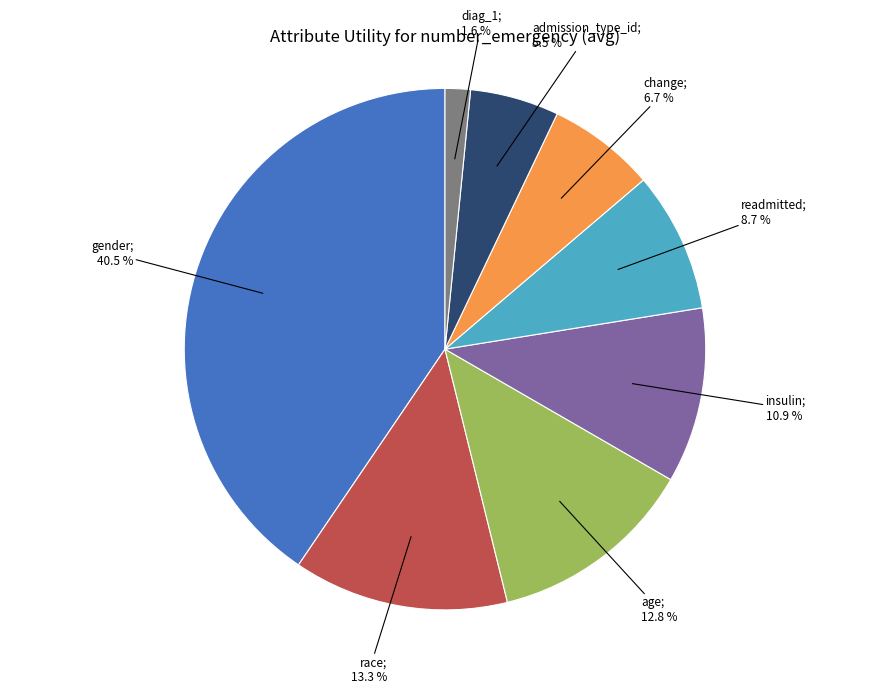

How many segments does this pie chart have?

8